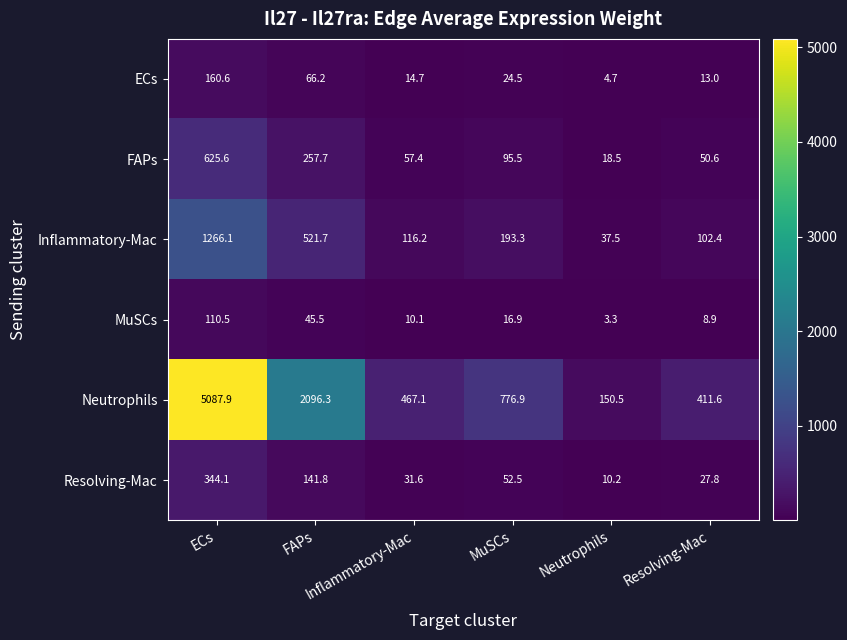

How many categories are shown in the chart?

6